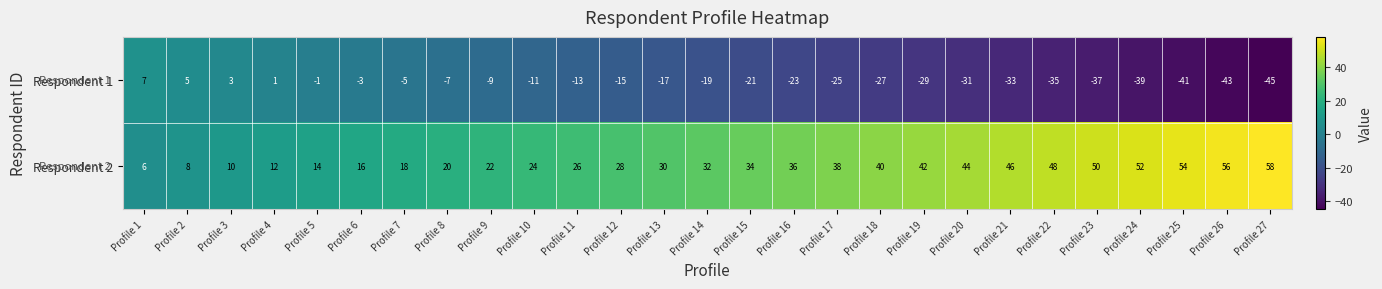

What is the maximum value for Respondent 2?

58